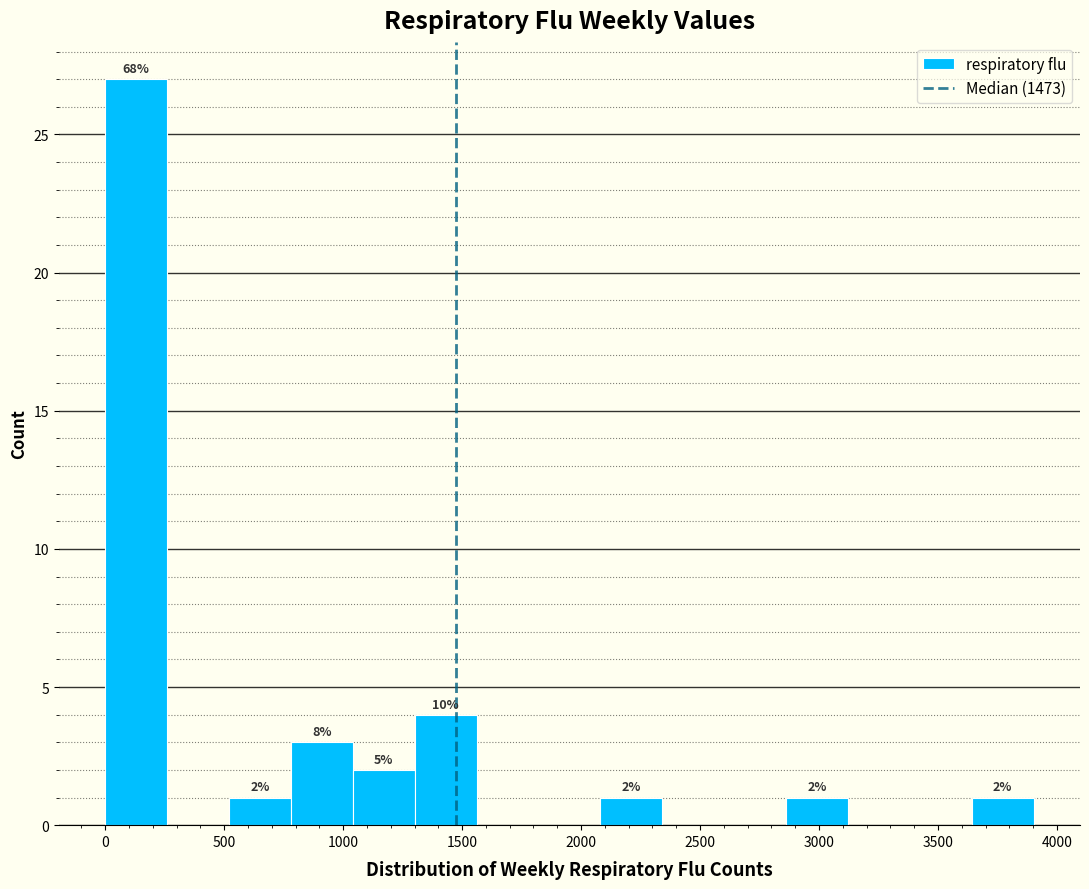

Over which range of the x-axis is the bar tallest?

0 to 250